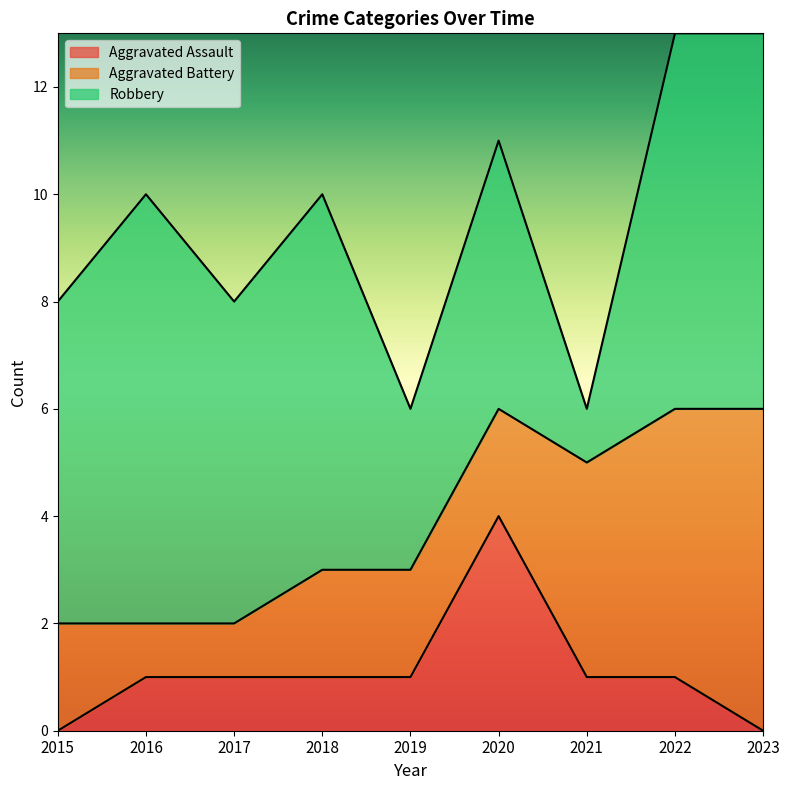

What is the difference between the maximum and minimum values in the Robbery series?

7